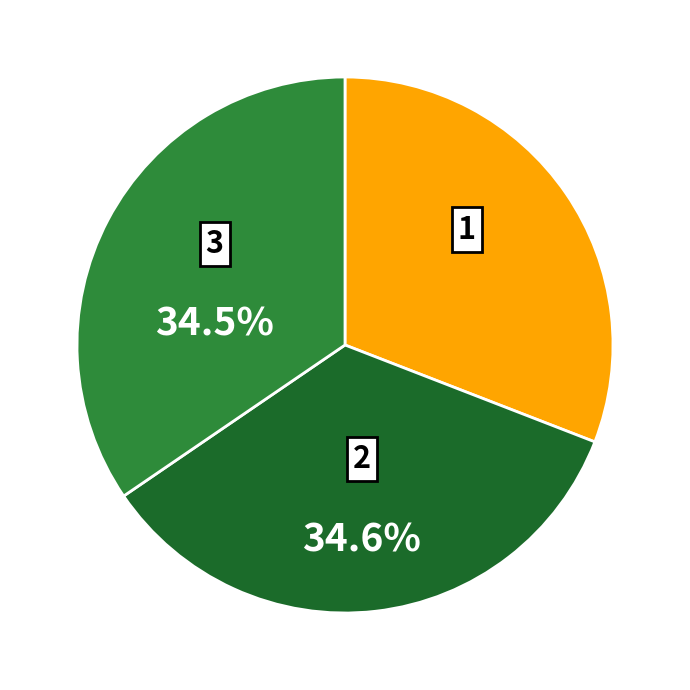

Does any single category account for the majority?

No